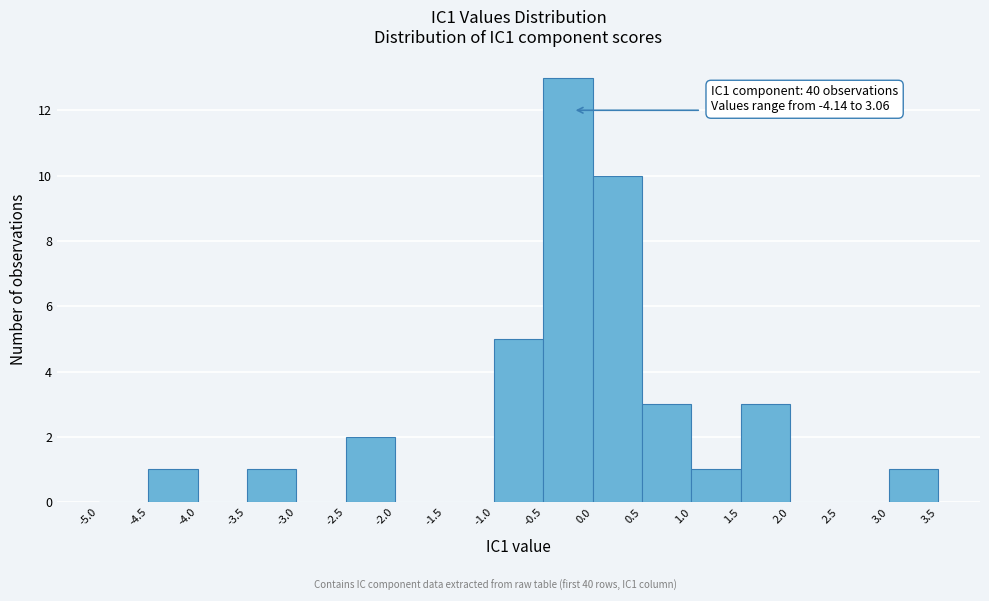

Over which range of the x-axis is the bar tallest?

-0.5 to 0.0